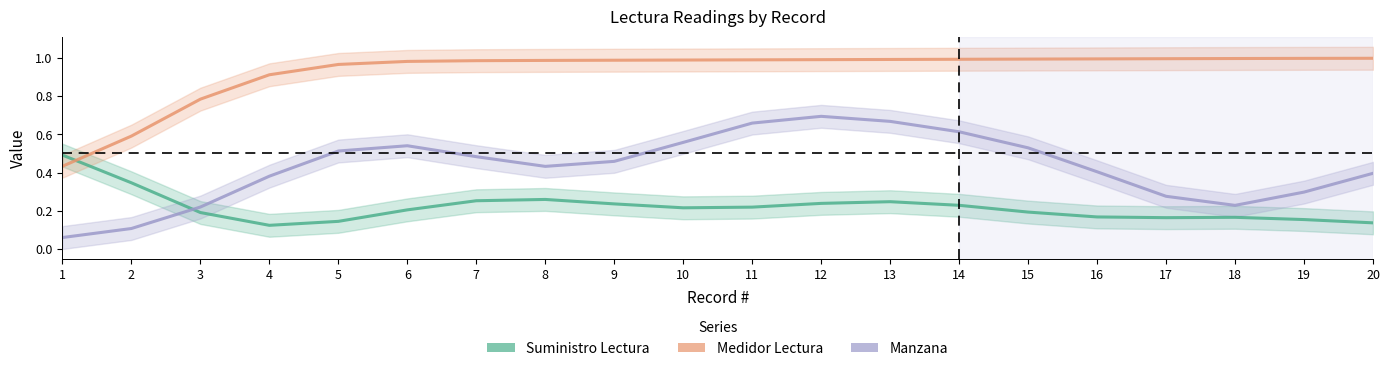

What is the value of the Medidor Lectura point at the 4th from the left?

0.9